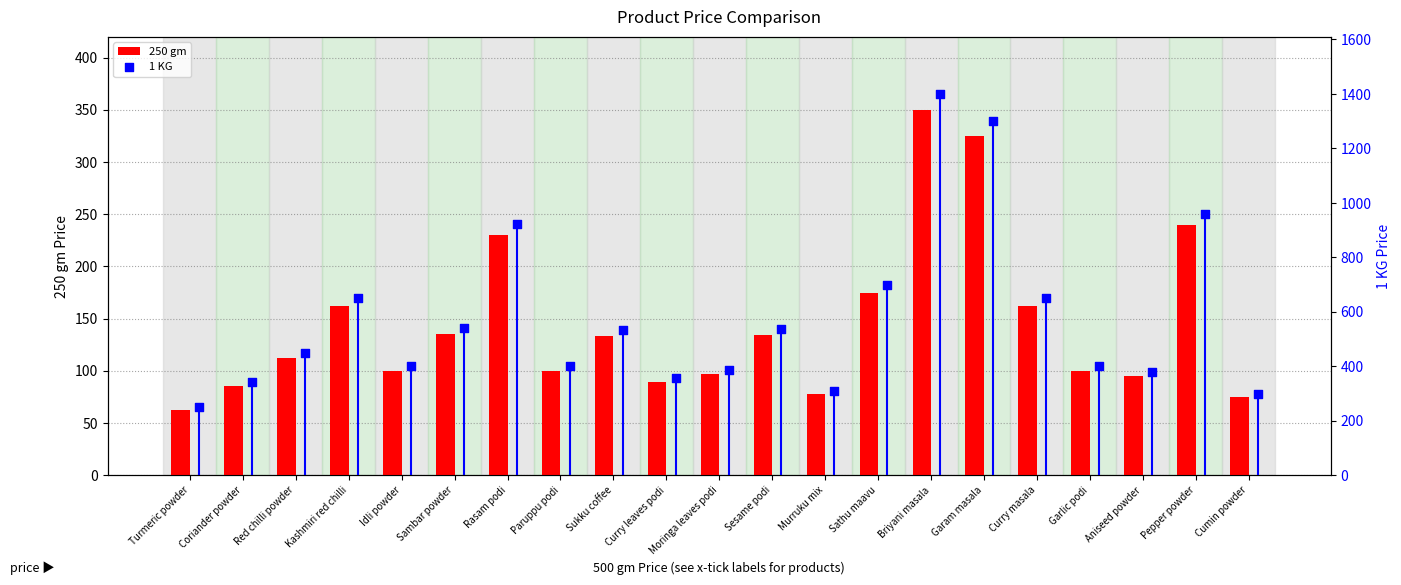

Which series contains the lowest Y value?

250 gm